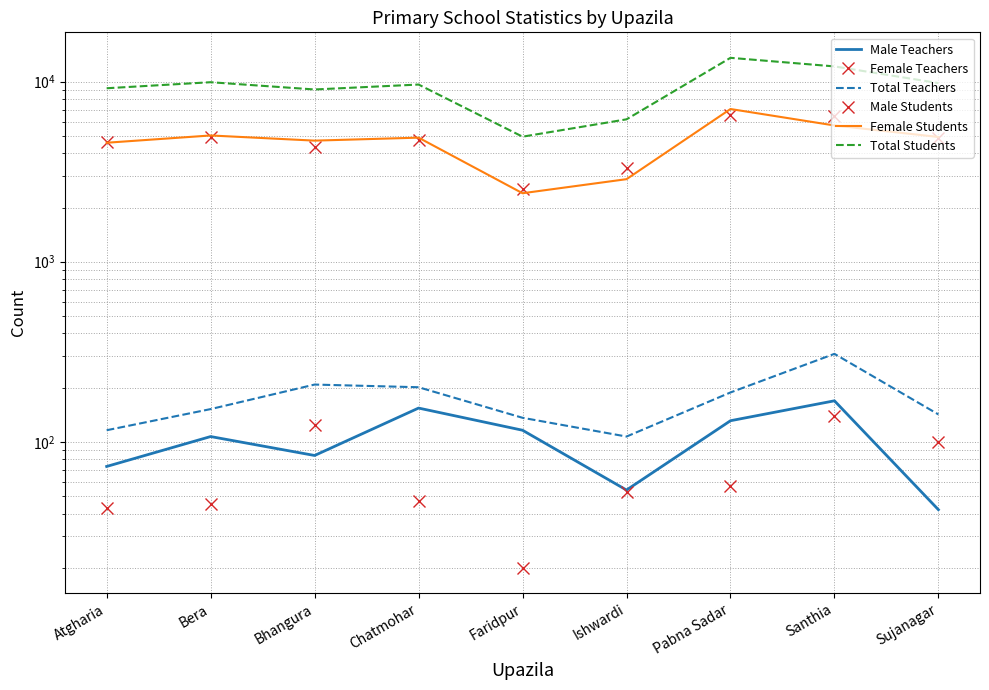

At how many categories does at least one series exceed 448?

9